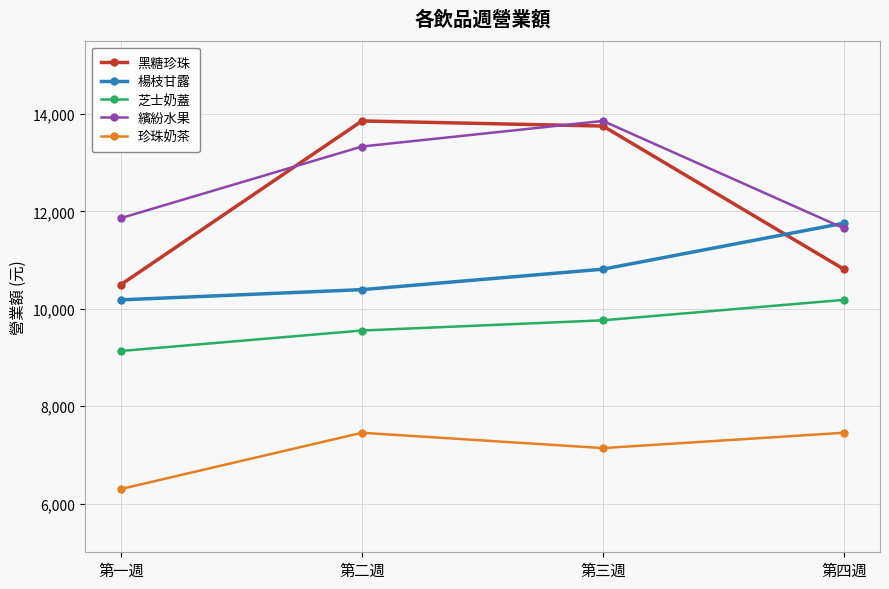

What is the difference between the maximum and minimum values in the 楊枝甘露 series?

1575